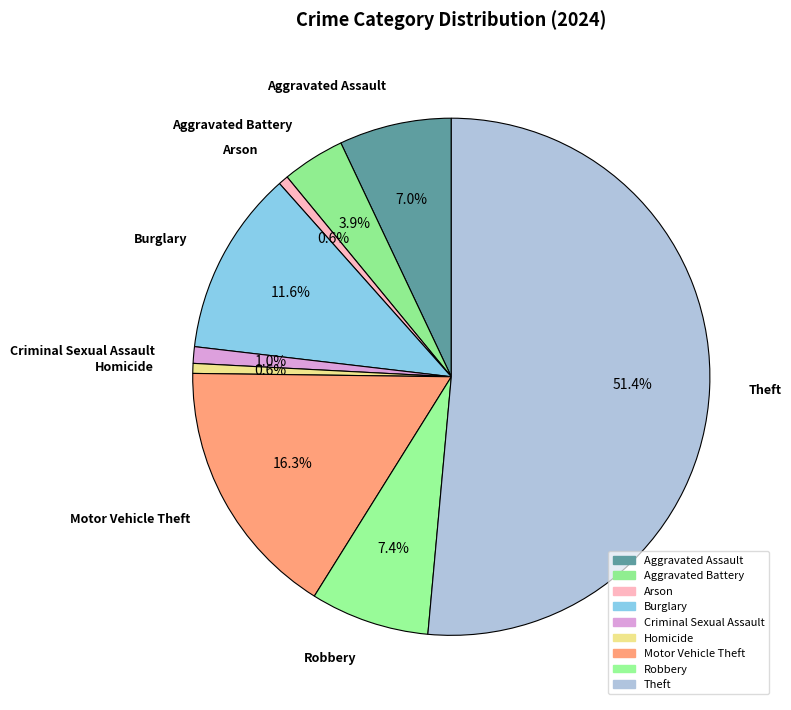

Is it true that Robbery is 2% of the pie?

False